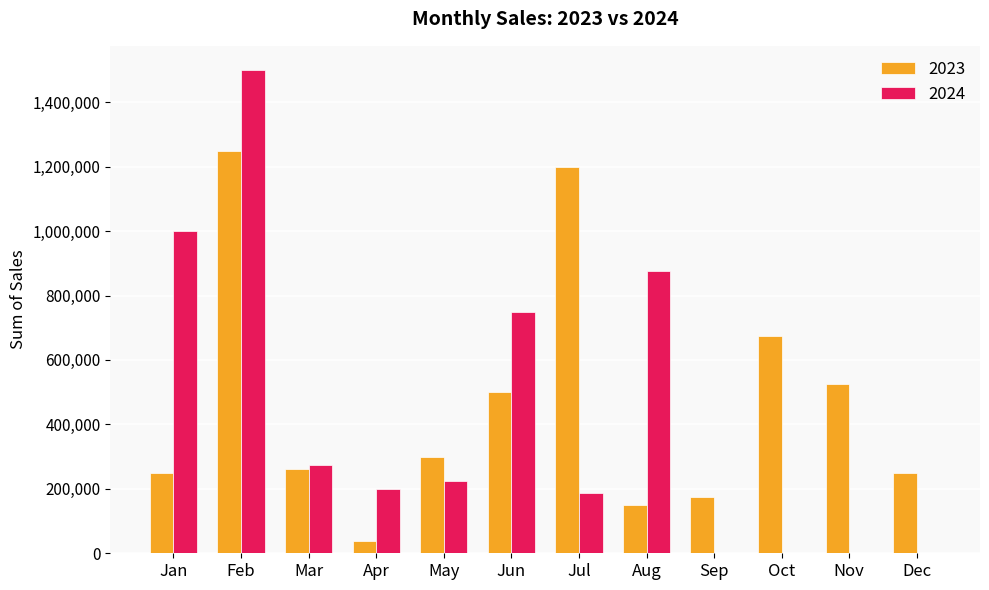

What is the total value across all series at Jul?

1387500